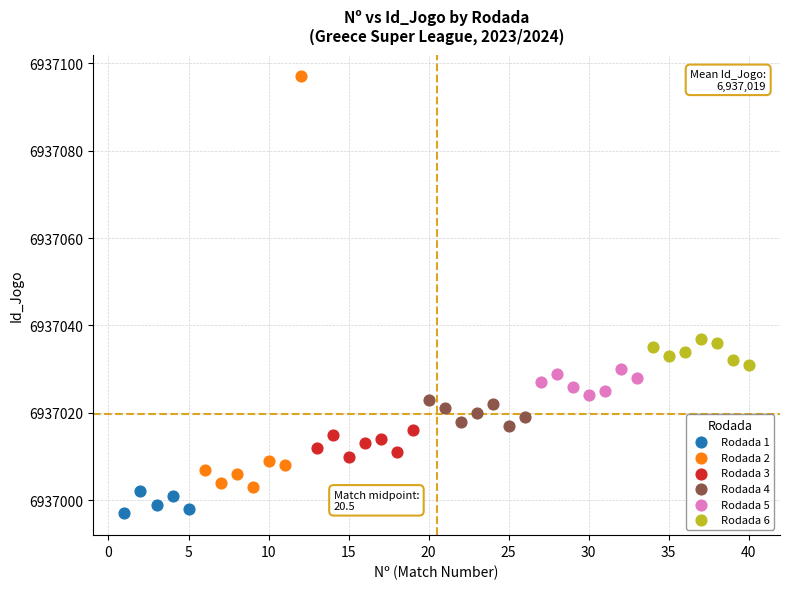

Which series has the largest Y range (max minus min)?

Rodada 2